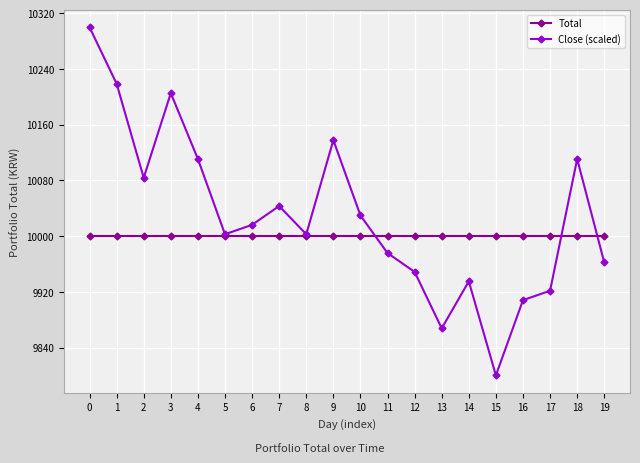

What is the value of the Total point at the 18th from the left?

10000.0